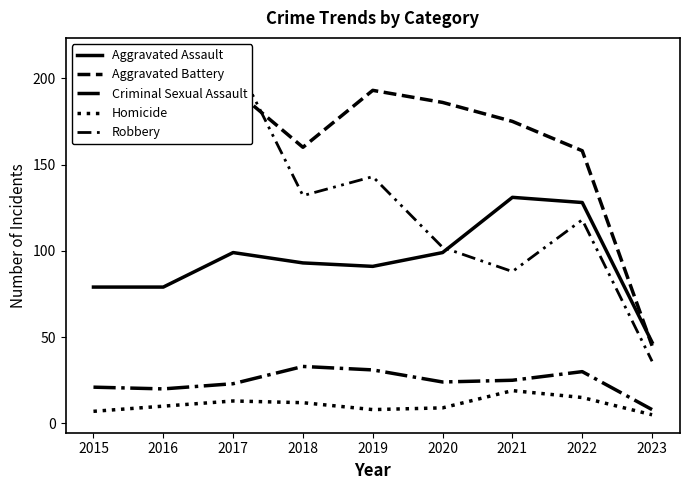

Reading left to right, list all the values displayed in this chart.

Aggravated Assault: 2015=79	2016=79	2017=99	2018=93	2019=91	2020=99	2021=131	2022=128	2023=47
Aggravated Battery: 2015=169	2016=164	2017=194	2018=160	2019=193	2020=186	2021=175	2022=158	2023=45
Criminal Sexual Assault: 2015=21	2016=20	2017=23	2018=33	2019=31	2020=24	2021=25	2022=30	2023=8
Homicide: 2015=7	2016=10	2017=13	2018=12	2019=8	2020=9	2021=19	2022=15	2023=5
Robbery: 2015=172	2016=196	2017=213	2018=132	2019=143	2020=102	2021=88	2022=118	2023=36